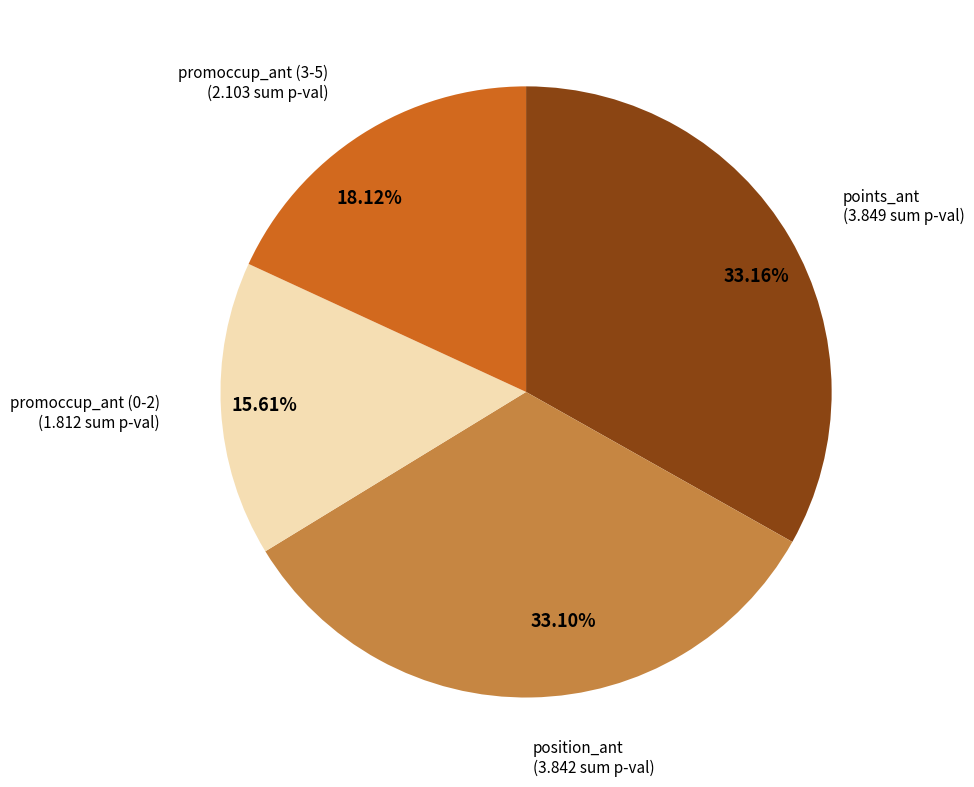

Do 18.12% and 15.61% together represent more than half of the pie?

No